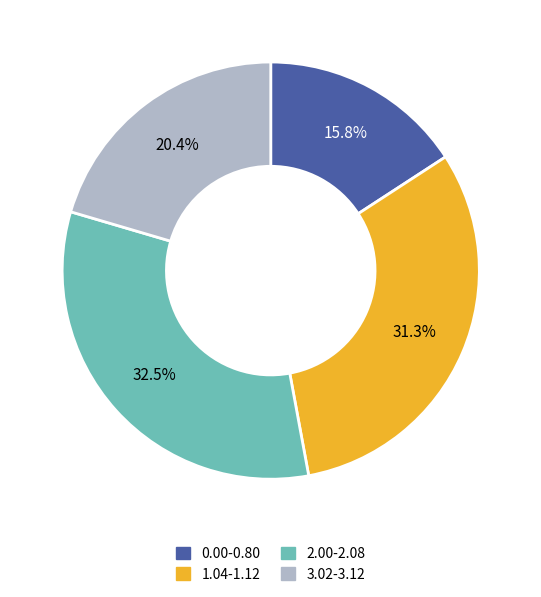

Combined, what portion of the pie is 1.04-1.12 and 3.02-3.12?

51.7%